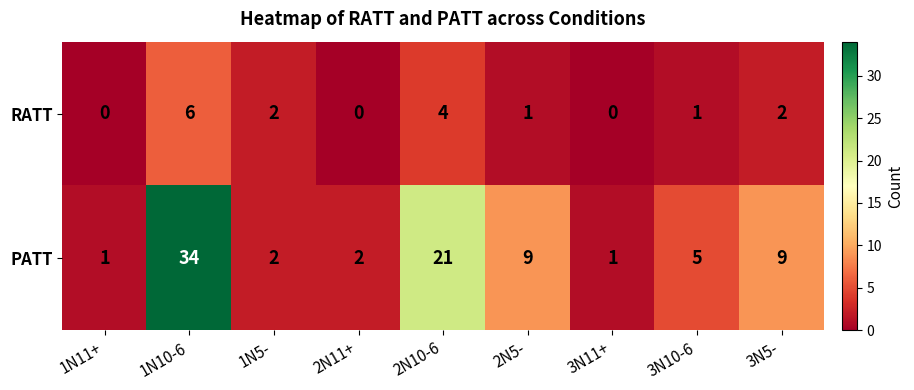

Which series has the widest spread of values?

PATT